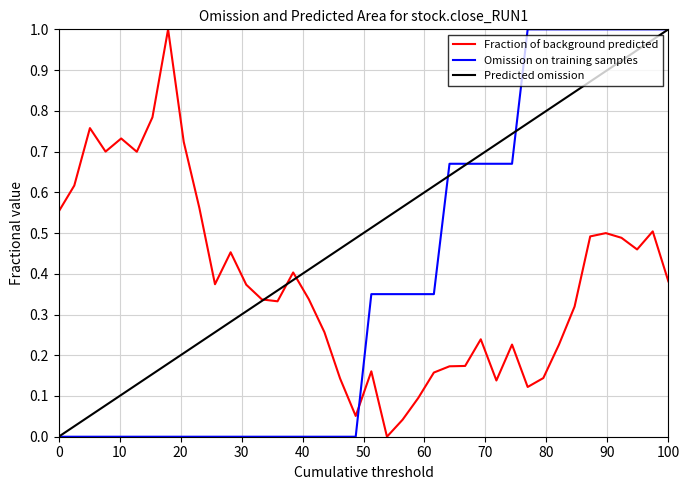

How many times do Omission on training samples and Fraction of background predicted cross each other?

1